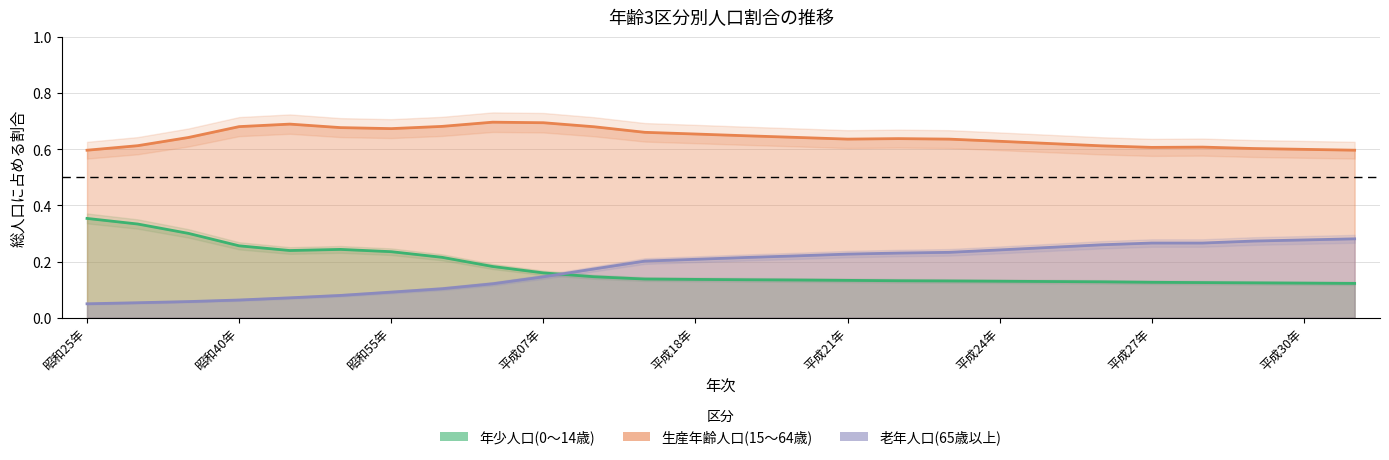

What is the label of the 2nd point from the right?

平成30年